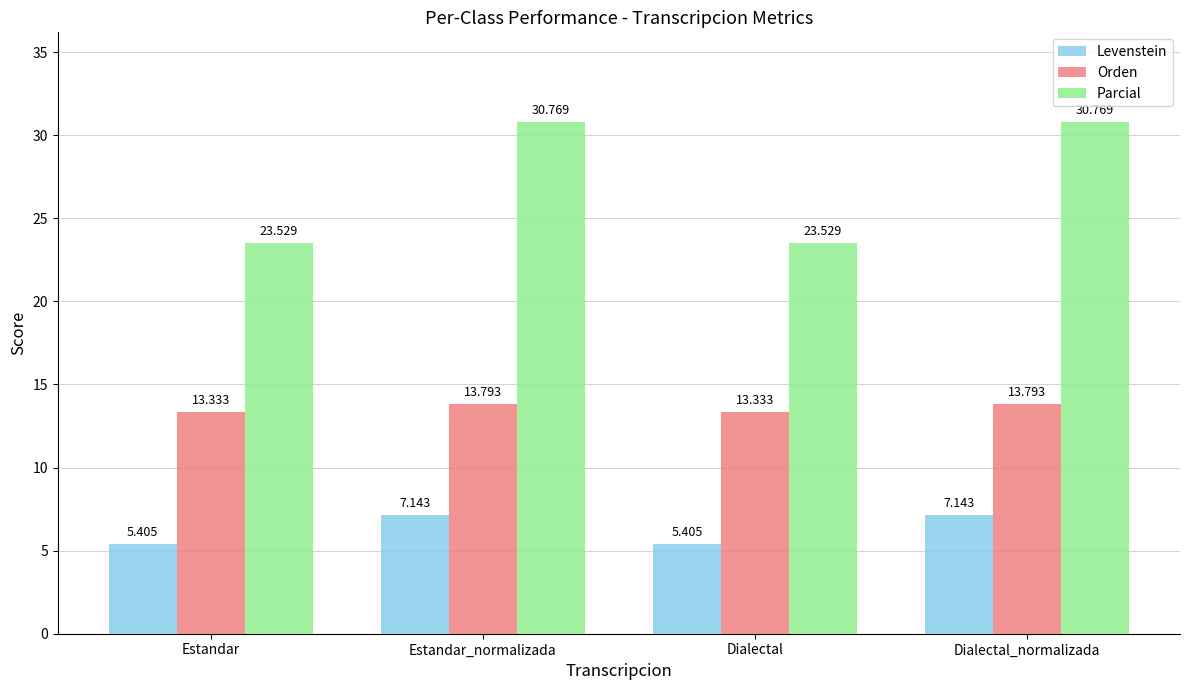

What is the label of the 3rd bar from the left?

Dialectal